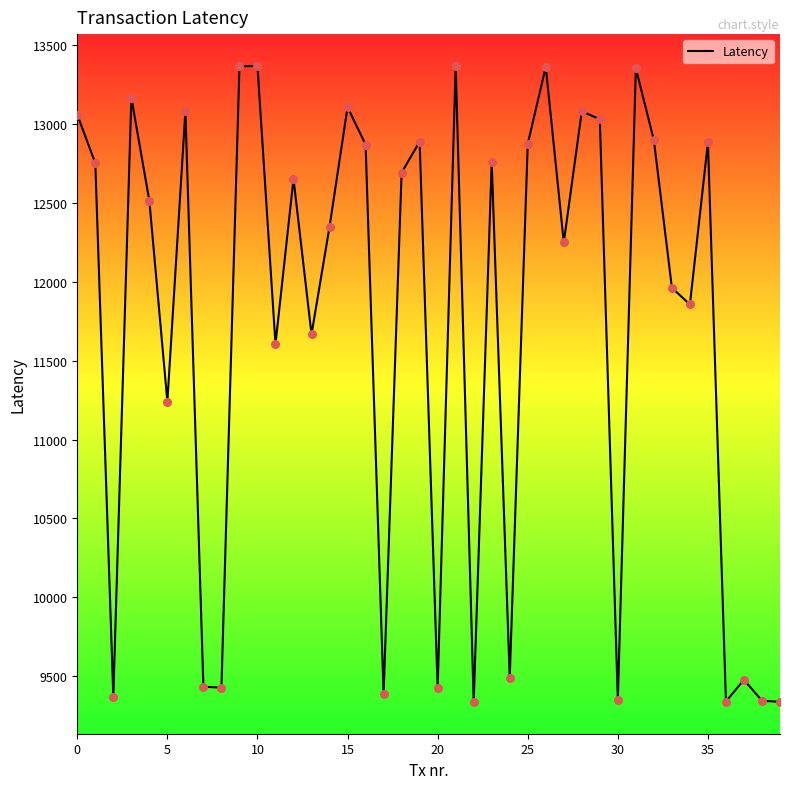

What is the minimum value shown in the chart?

9335